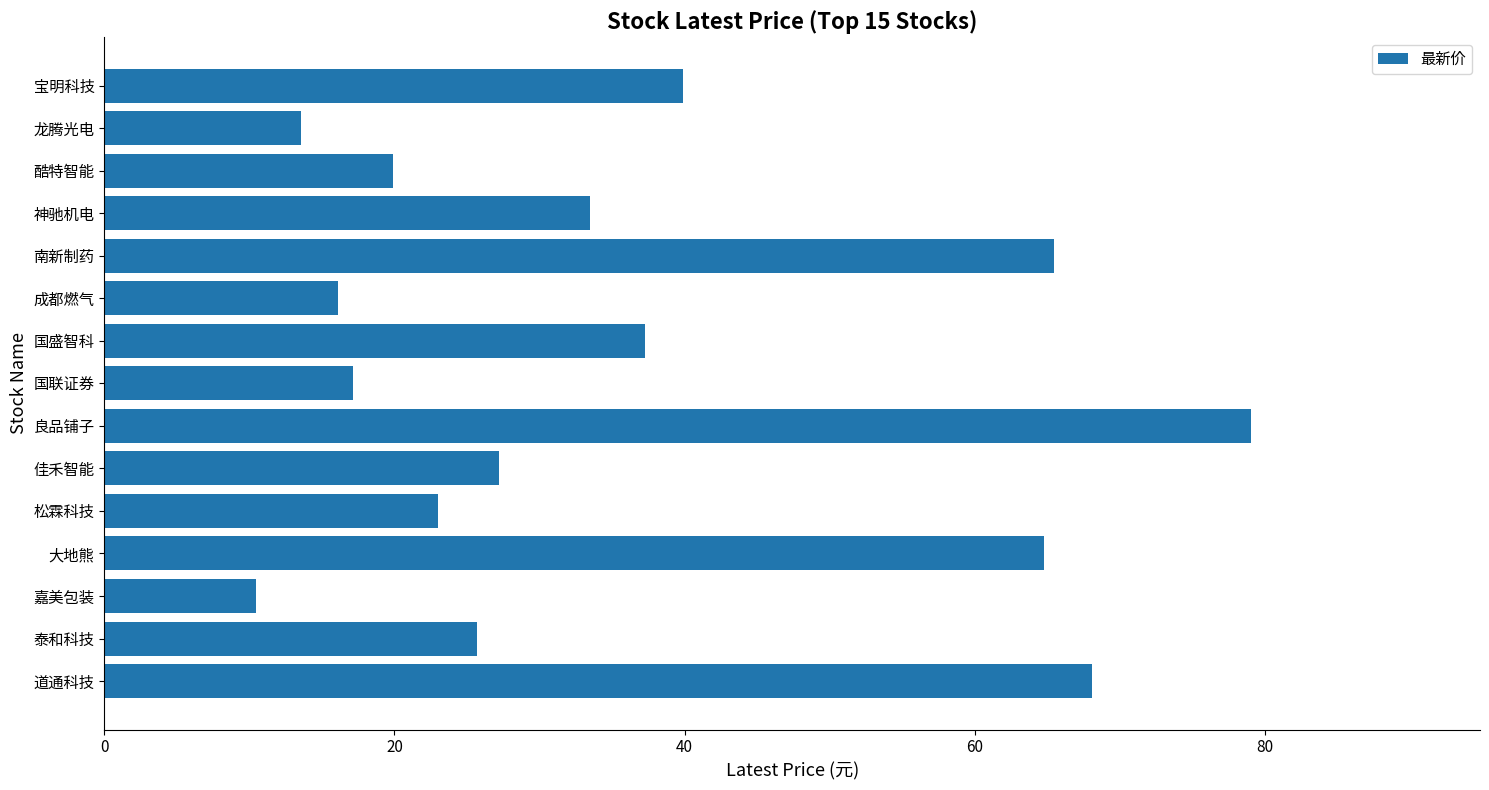

What is the greatest value displayed?

79.0